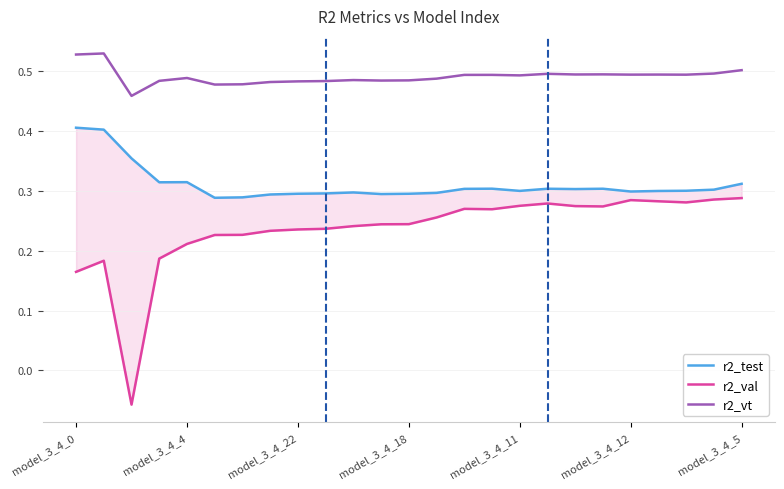

At how many categories does at least one series exceed 0?

25